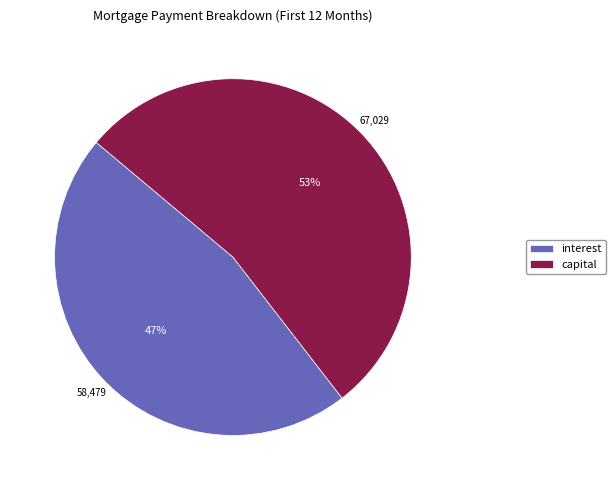

What is the smallest slice in the pie chart?

interest